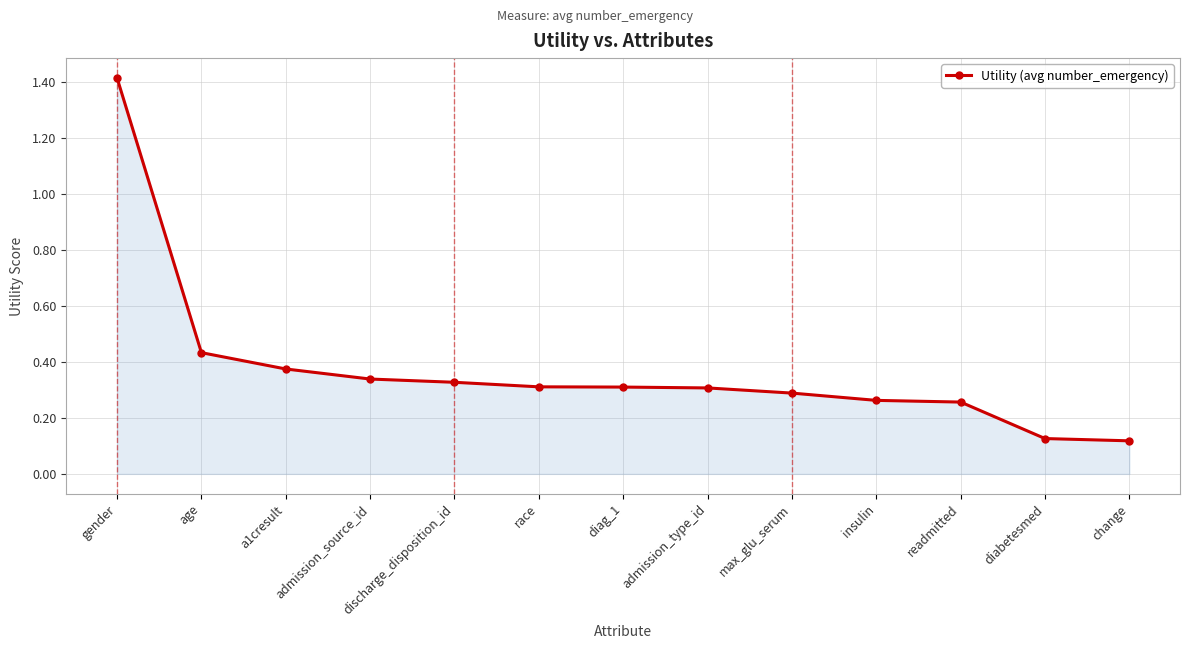

What is the sum of all values?

4.9